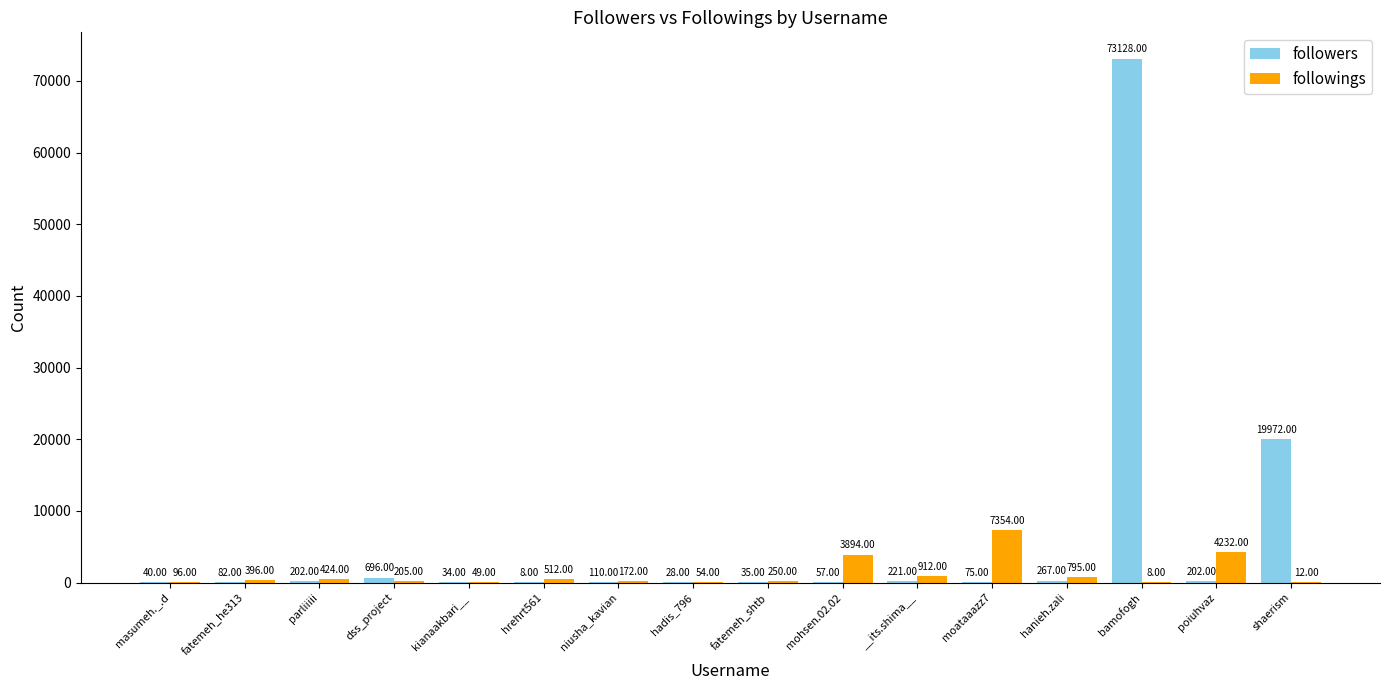

Does the chart contain stacked bars?

No